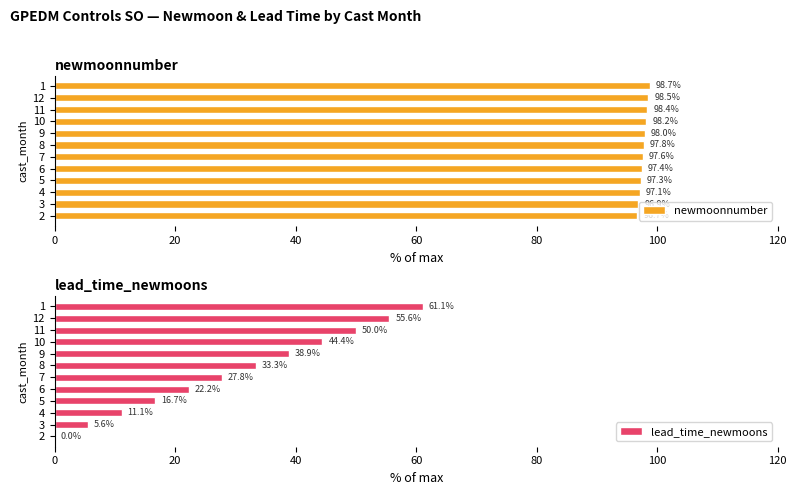

What is the lowest value of the newmoonnumber series?

96.7